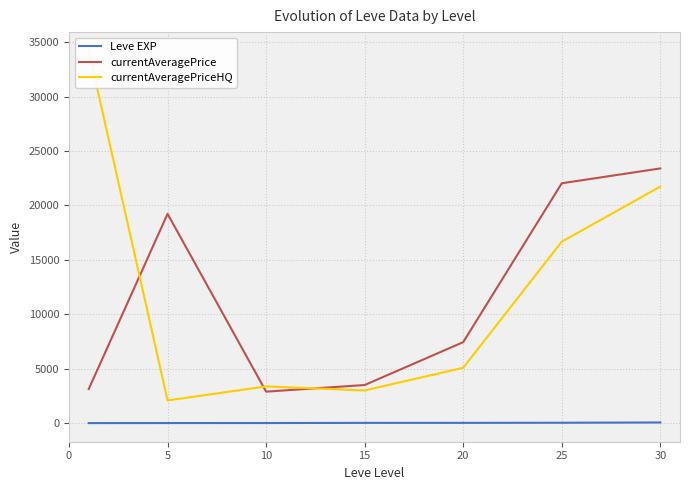

At how many categories does at least one series exceed 4087?

5